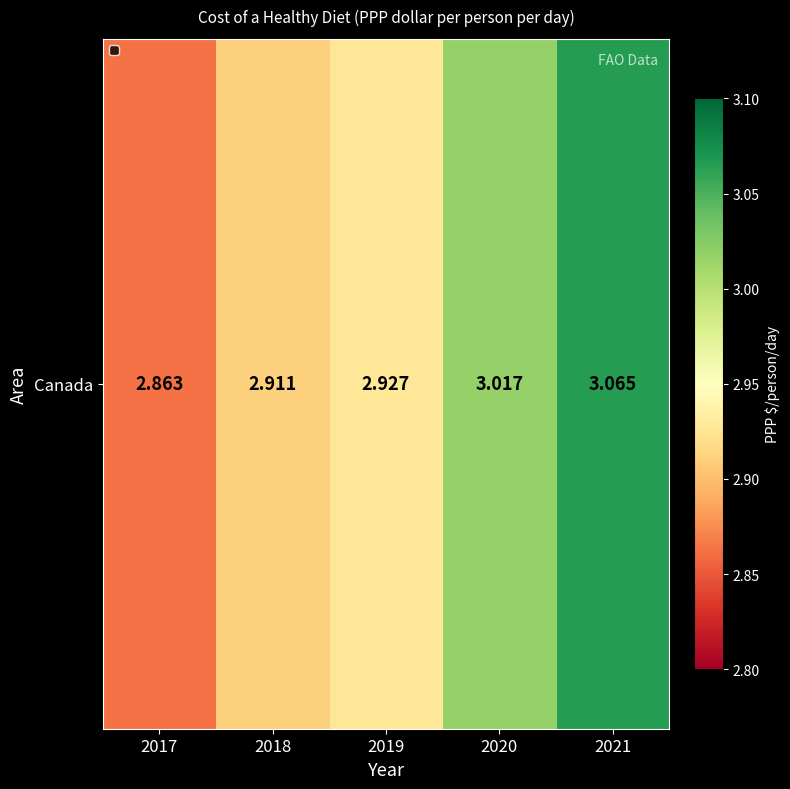

Between 2017 and 2019, which is larger?

2019